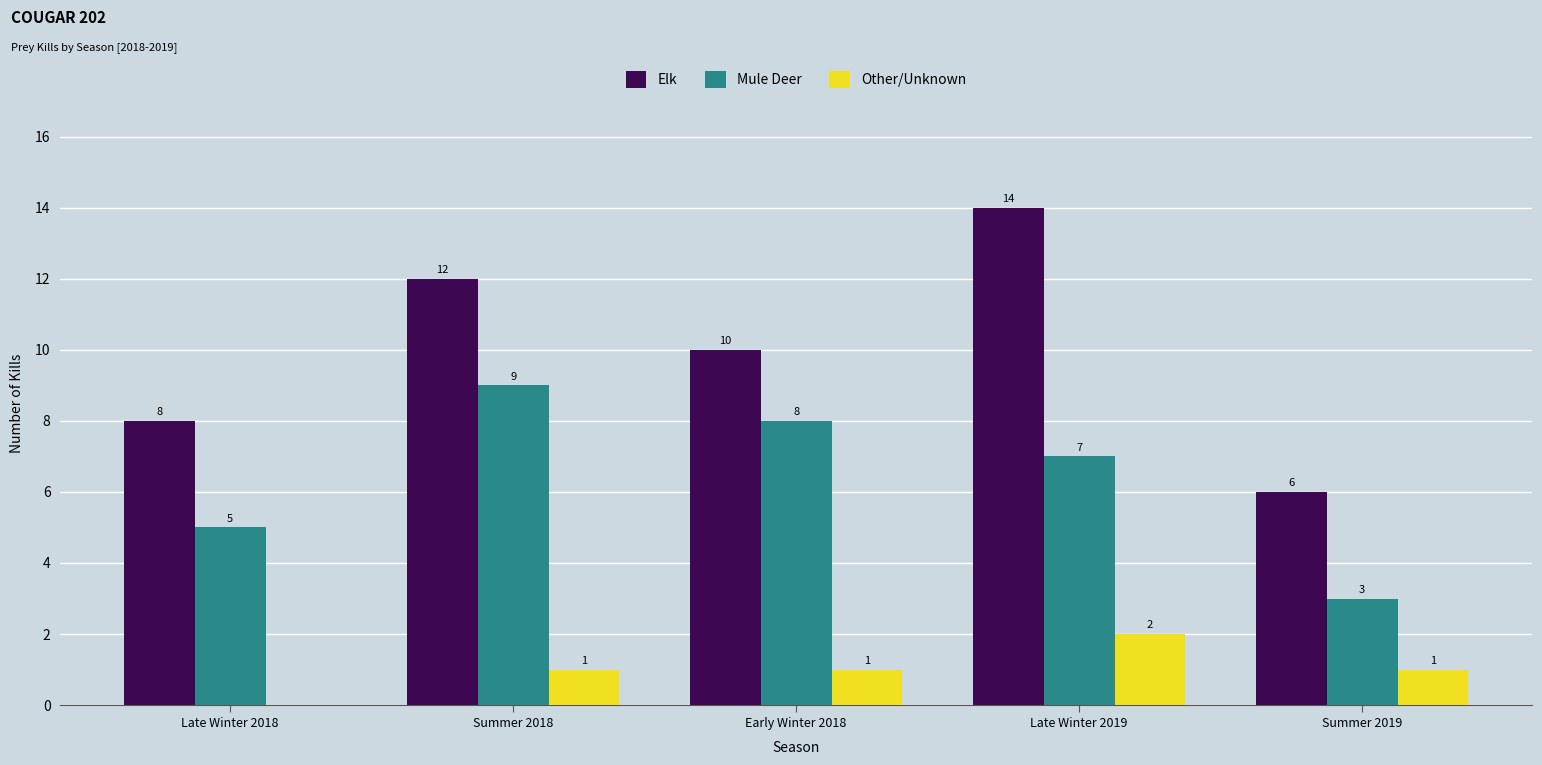

Which series changed the most between Late Winter 2018 and Late Winter 2019?

Elk